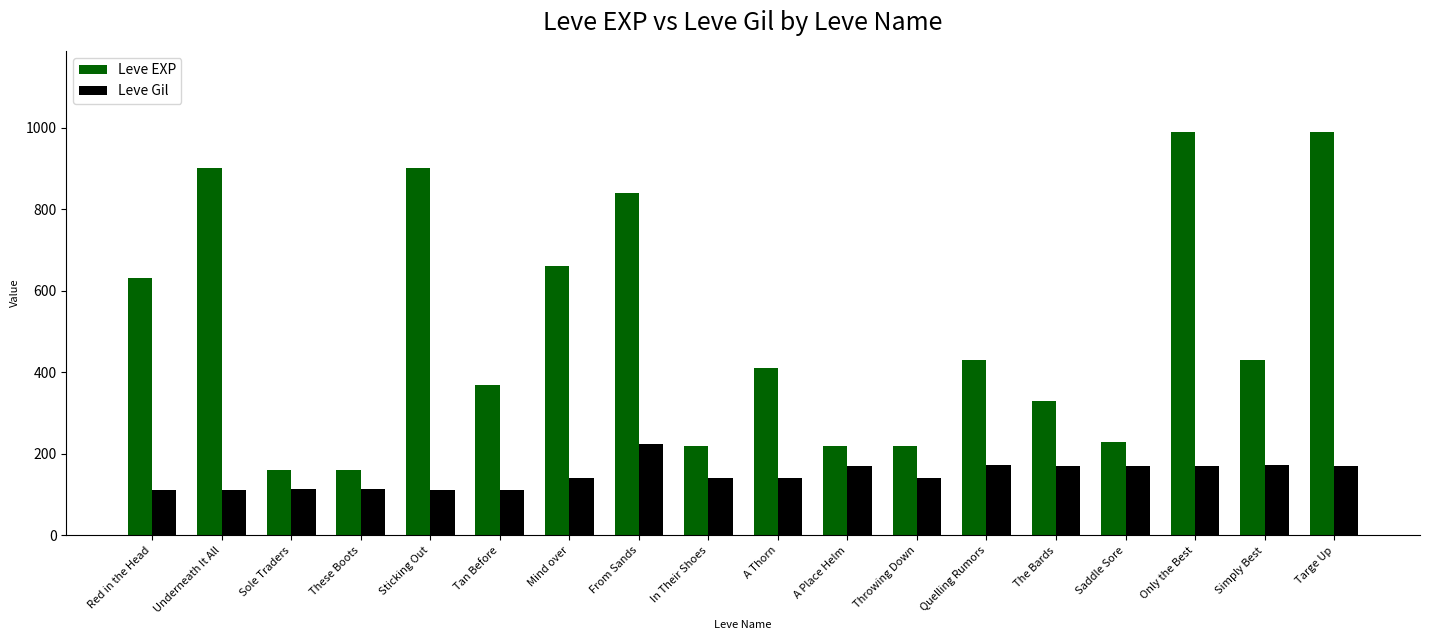

What is the average value of the Leve Gil series?

147